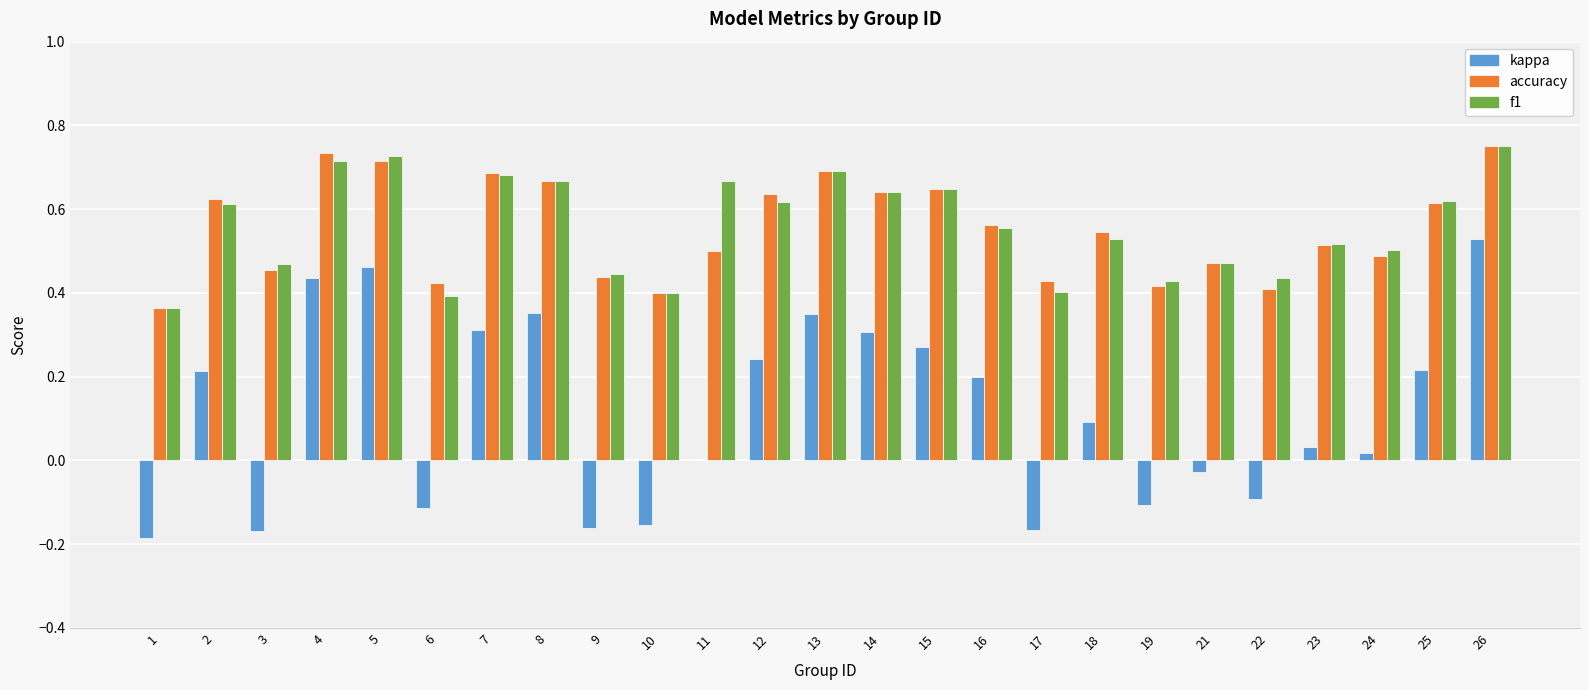

Which series changed the most between 6 and 15?

kappa